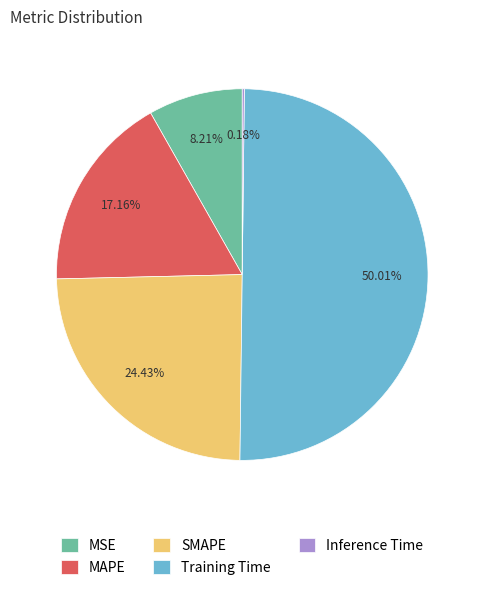

What is the largest slice in the pie chart?

Training Time